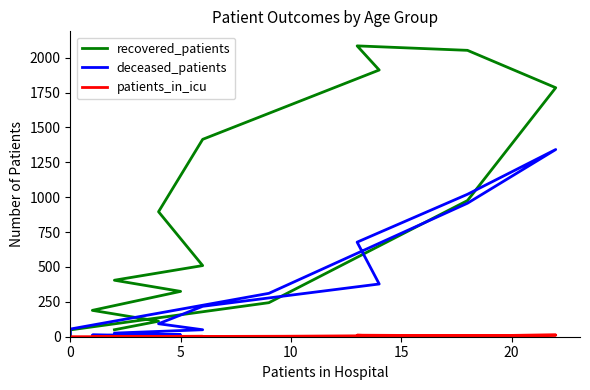

What is the difference between the maximum and minimum values in the patients_in_icu series?

12